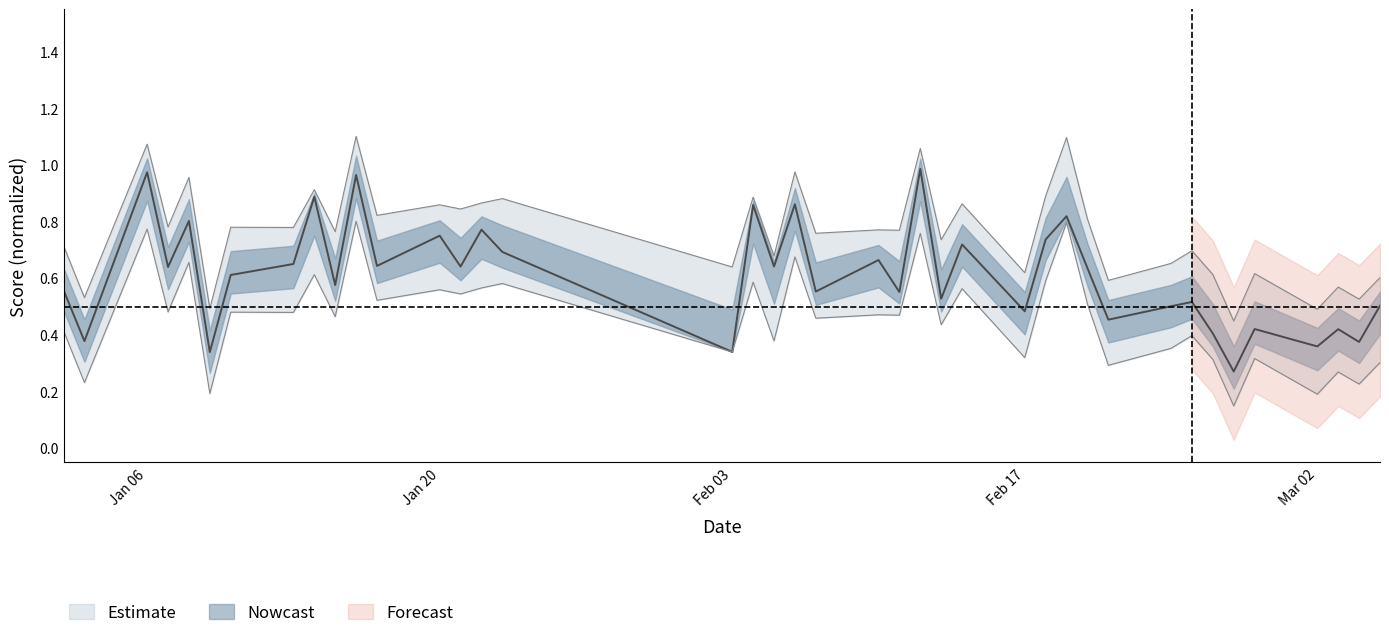

Where is the first local maximum?

Jan 06